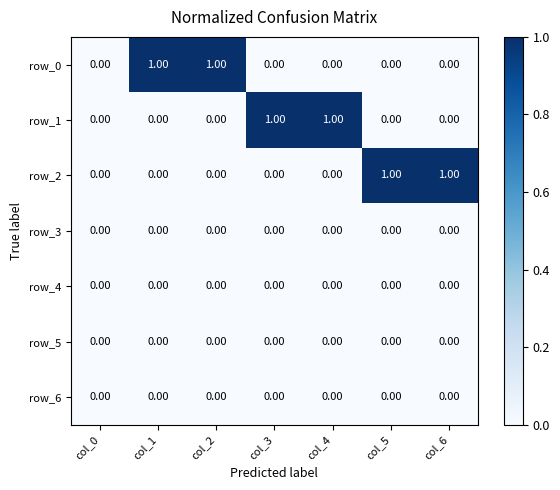

Reading left to right, list all the values displayed in this chart.

row_0: col_0=0	col_1=1	col_2=1	col_3=0	col_4=0	col_5=0	col_6=0
row_1: col_0=0	col_1=0	col_2=0	col_3=1	col_4=1	col_5=0	col_6=0
row_2: col_0=0	col_1=0	col_2=0	col_3=0	col_4=0	col_5=1	col_6=1
row_3: col_0=0	col_1=0	col_2=0	col_3=0	col_4=0	col_5=0	col_6=0
row_4: col_0=0	col_1=0	col_2=0	col_3=0	col_4=0	col_5=0	col_6=0
row_5: col_0=0	col_1=0	col_2=0	col_3=0	col_4=0	col_5=0	col_6=0
row_6: col_0=0	col_1=0	col_2=0	col_3=0	col_4=0	col_5=0	col_6=0